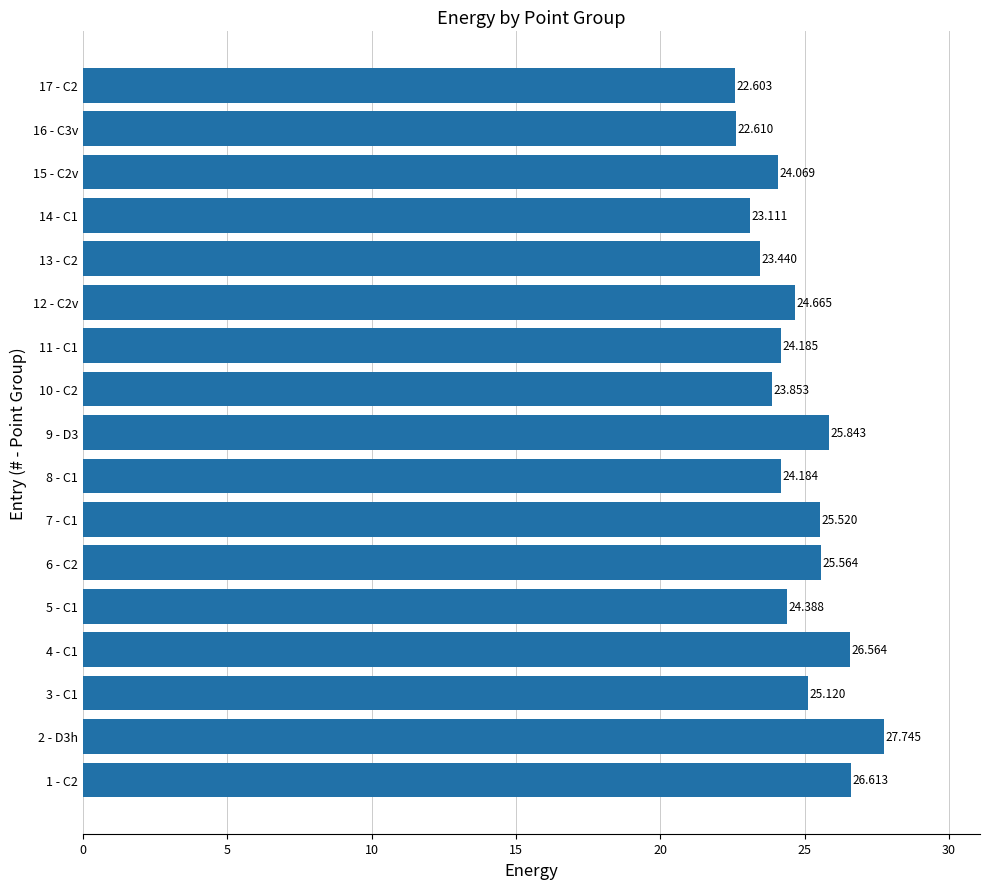

Rank the categories by value from highest to lowest.

2 - D3h, 1 - C2, 4 - C1, 9 - D3, 6 - C2, 7 - C1, 3 - C1, 12 - C2v, 5 - C1, 11 - C1, 8 - C1, 15 - C2v, 10 - C2, 13 - C2, 14 - C1, 16 - C3v, 17 - C2